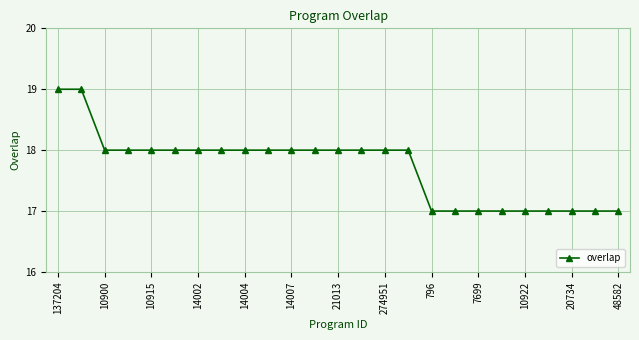

What is the sum of all values?

443